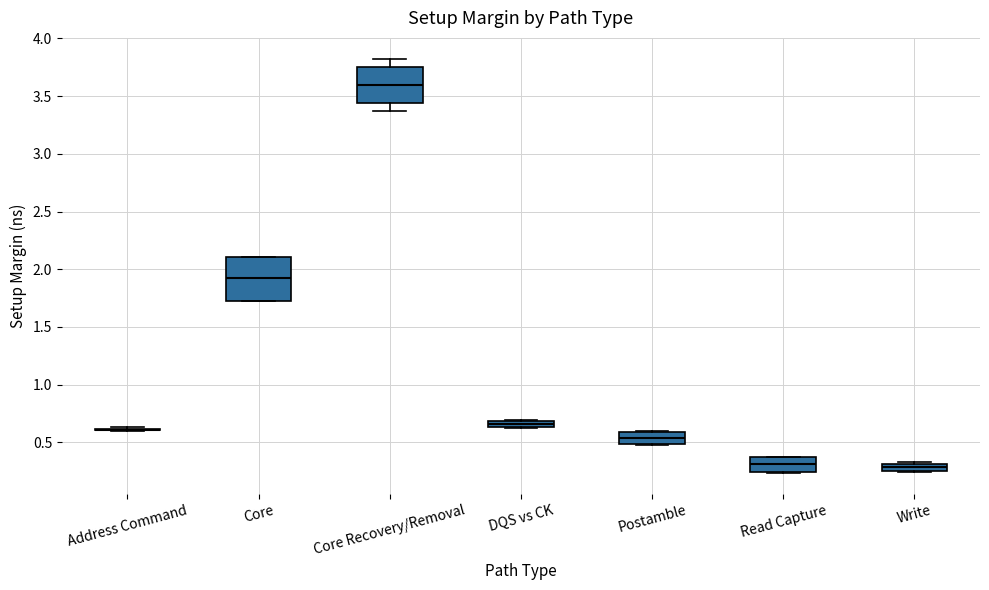

Where is the lower edge of the box for Core Recovery/Removal on the y-axis? The values are not printed on the chart, so give them approximately, as read against the axis.

3.45